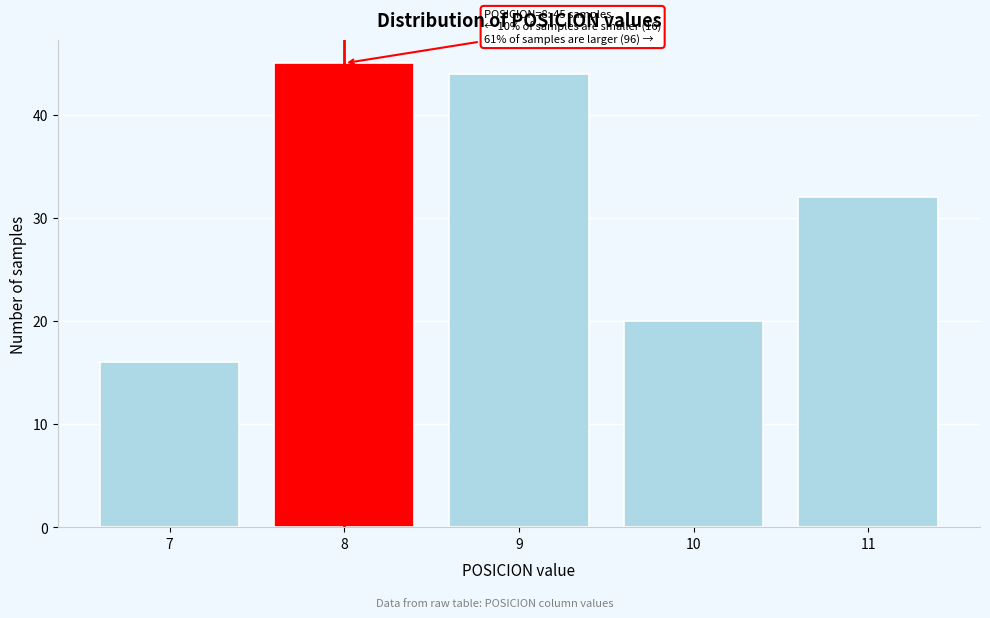

Reading left to right, transcribe all the data shown in this chart.

7=16	8=45	9=44	10=20	11=32